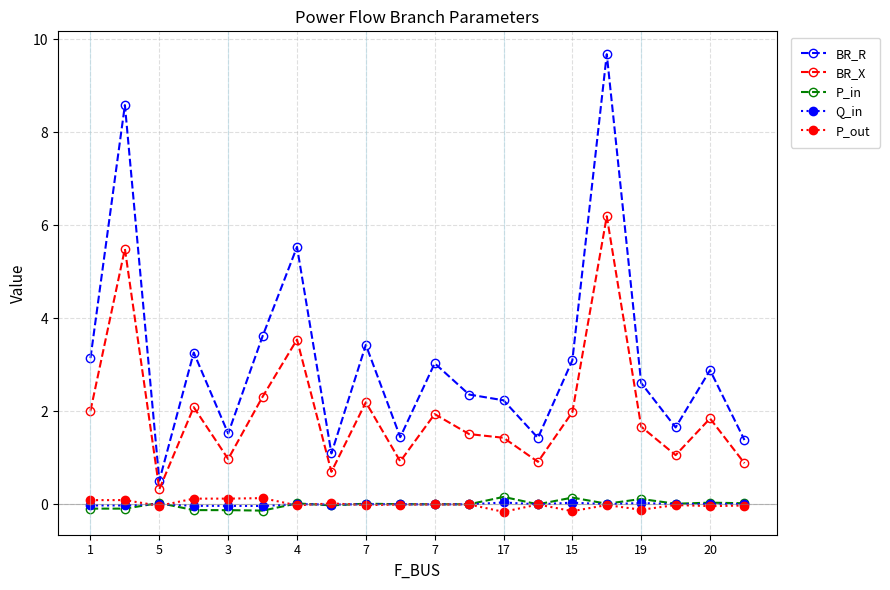

What is the smallest value displayed?

-0.2